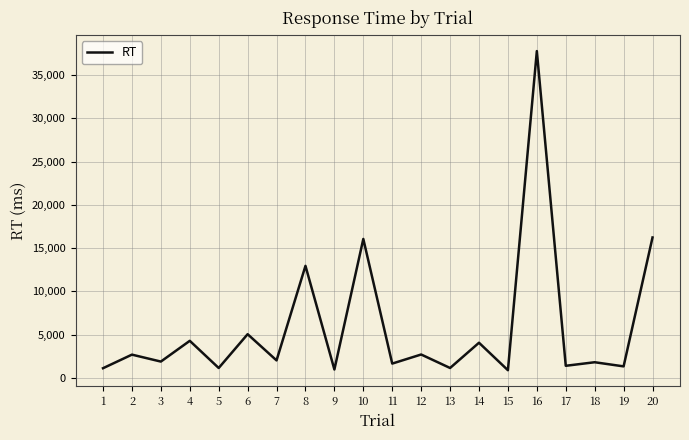

What value does the data have at 20, to the nearest 100?

16200